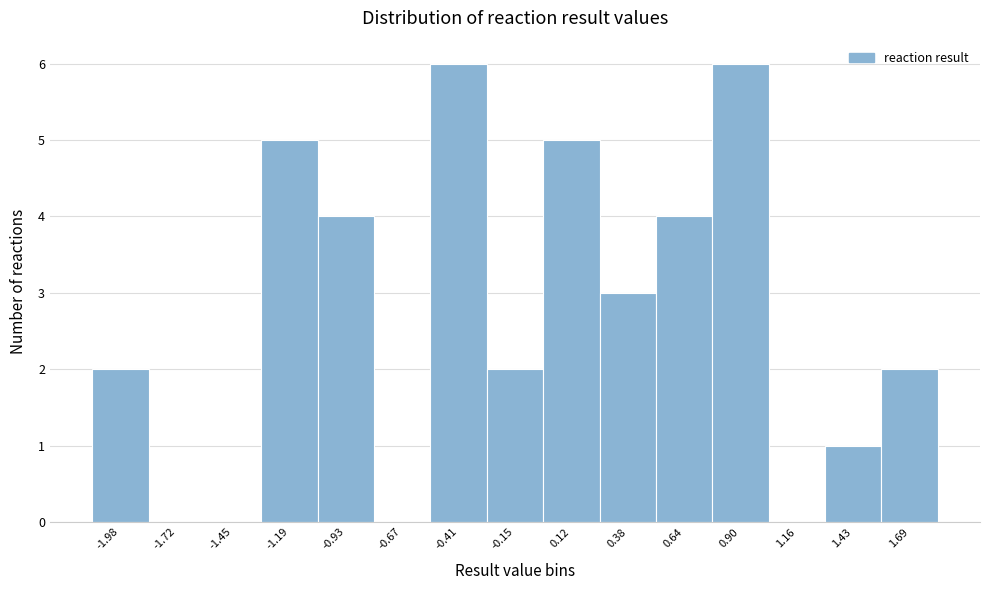

Reading left to right, what are all the values shown in this chart?

-1.98=2	-1.72=0	-1.45=0	-1.19=5	-0.93=4	-0.67=0	-0.41=6	-0.15=2	0.12=5	0.38=3	0.64=4	0.90=6	1.16=0	1.43=1	1.69=2